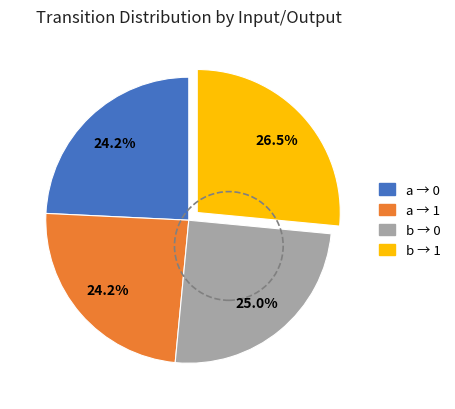

Is there a majority slice in this chart?

No